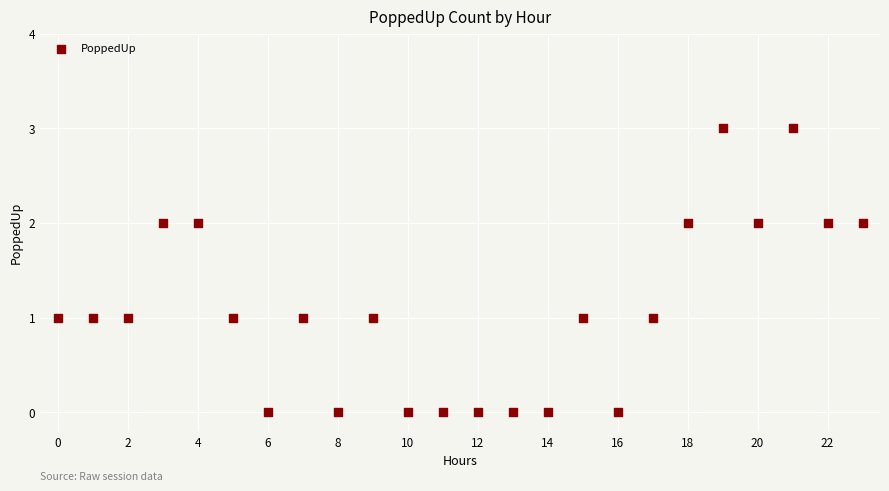

What is the range of Y values (max minus min)?

3